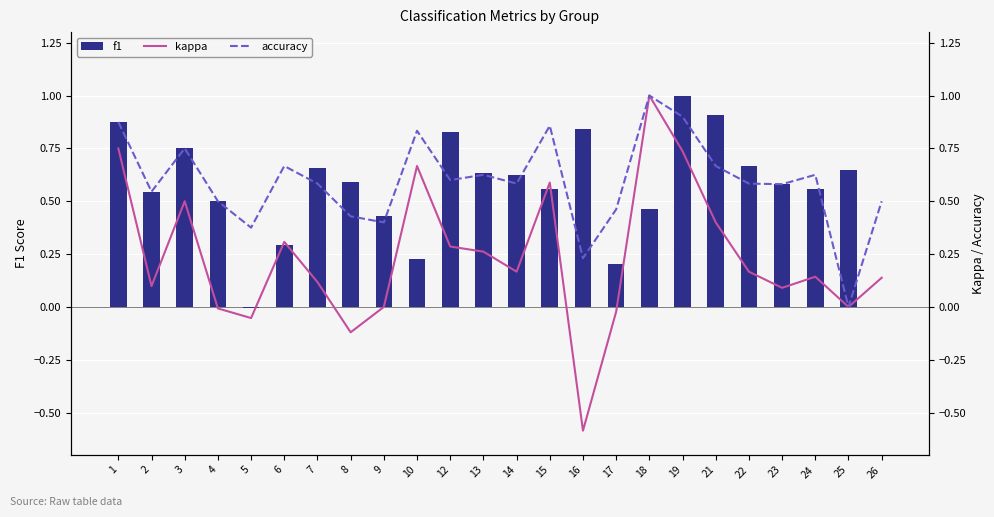

Are the bars horizontal?

No